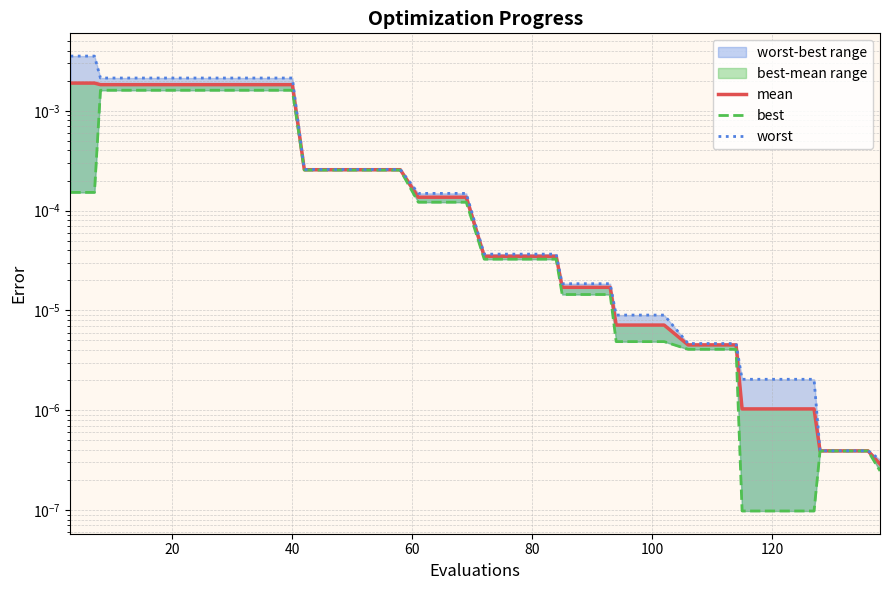

Rank the series by their maximum value, from lowest to highest.

best, mean, worst